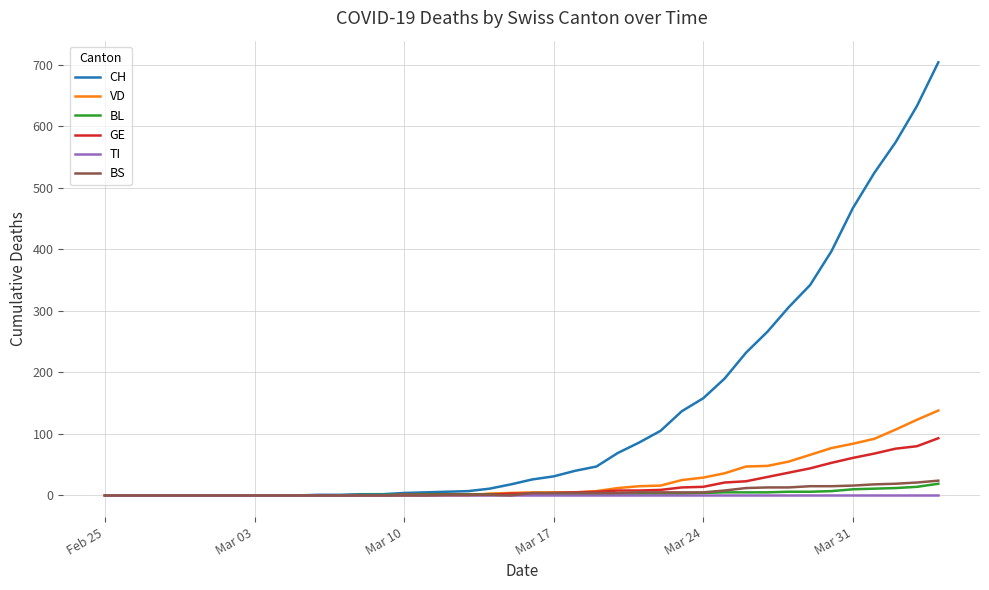

What is the maximum value for VD?

138